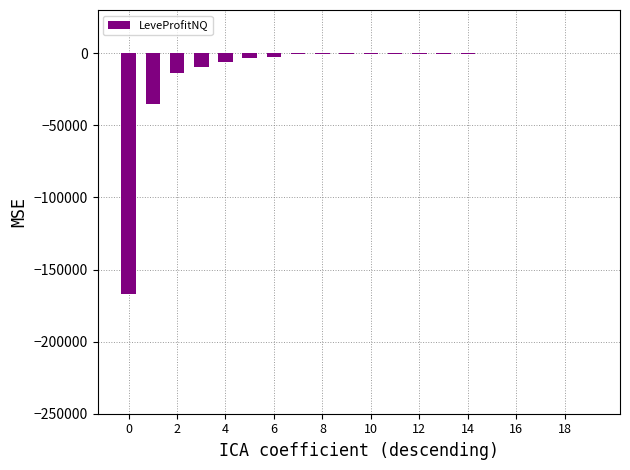

What is the sum of all values?

-241757.5